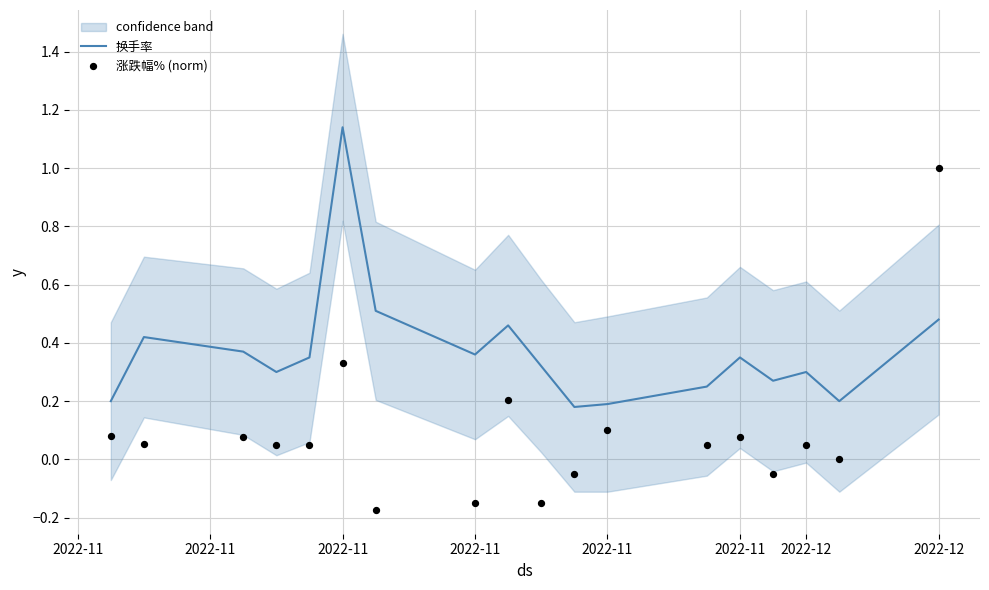

At which category is the sum across all series the highest?

2022-12